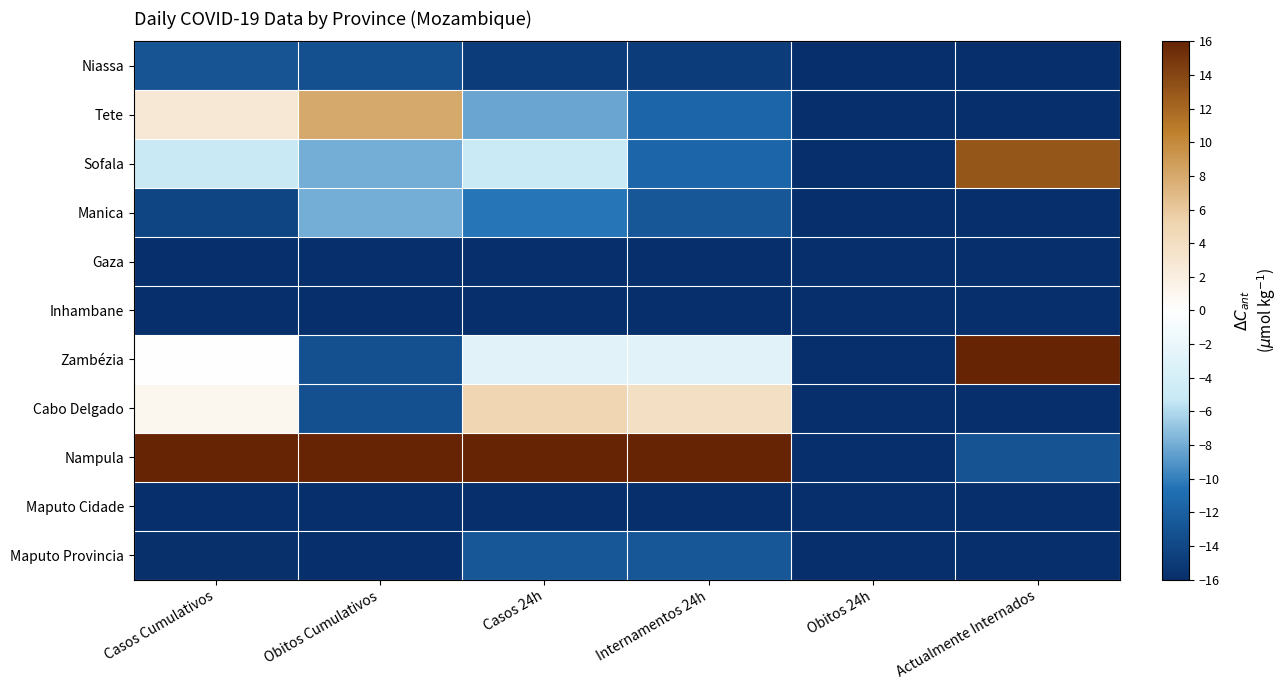

At Actualmente Internados, list the series in order from largest to smallest.

Zambézia, Sofala, Nampula, Niassa, Tete, Manica, Gaza, Inhambane, Cabo Delgado, Maputo Cidade, Maputo Provincia